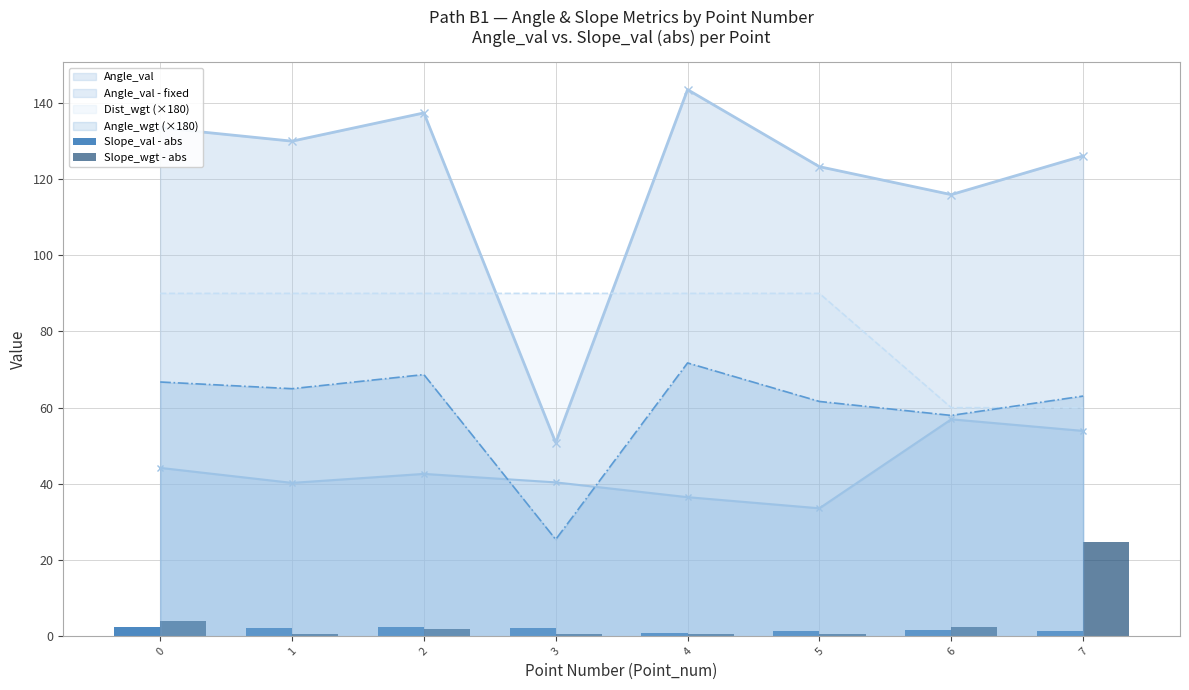

Reading left to right, transcribe all the data shown in this chart.

Slope_val - abs: 0=2.4	1=2.2	2=2.4	3=2.1	4=0.8	5=1.4	6=1.7	7=1.4
Slope_wgt - abs: 0=3.9	1=0.5	2=1.9	3=0.5	4=0.5	5=0.5	6=2.4	7=24.8